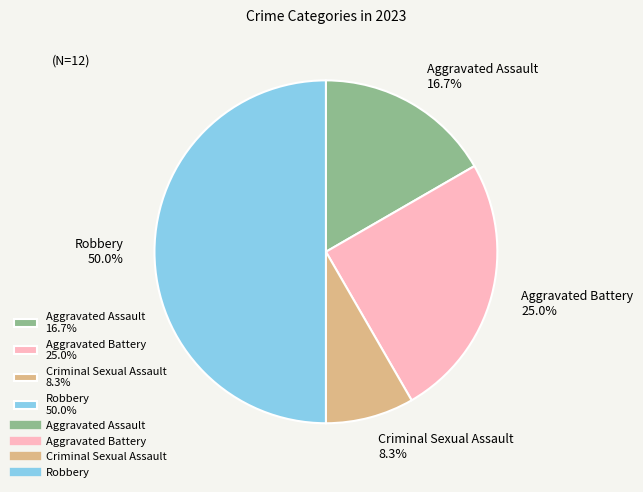

Approximately how many times larger is the value at Criminal Sexual Assault compared to Robbery?

0.2